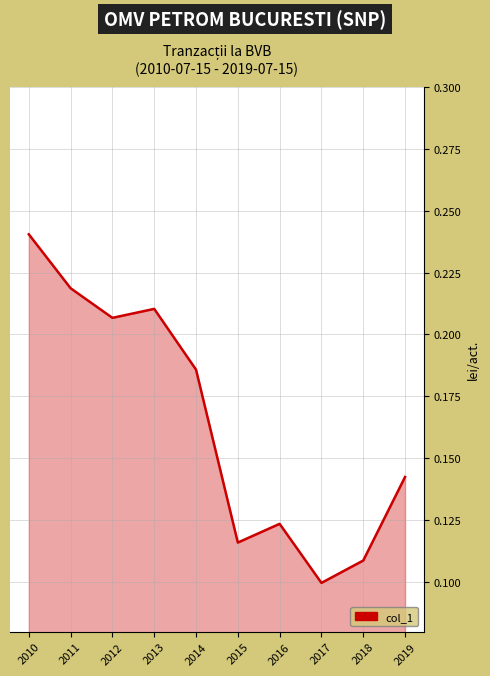

Which has a higher value, 2010 or 2018?

2010